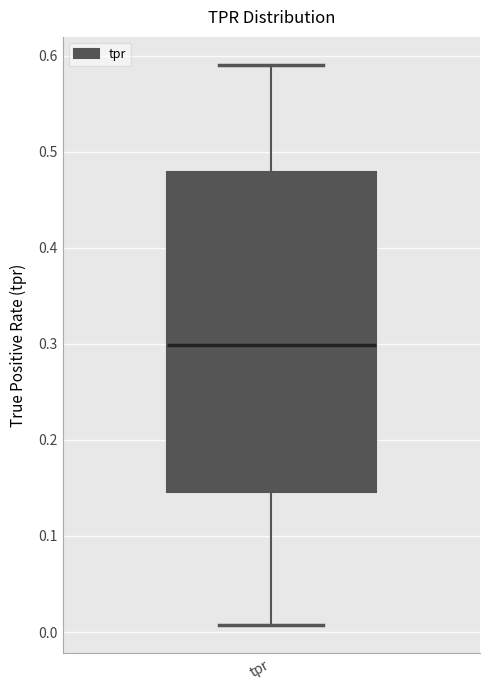

Read this box plot against the y-axis: the position of the median line, the range covered by the box, and the ends of both whiskers. The values are not printed on the chart, so give them approximately, as read against the axis.

median 0.30, box 0.15 to 0.48, whiskers 0.01 to 0.59